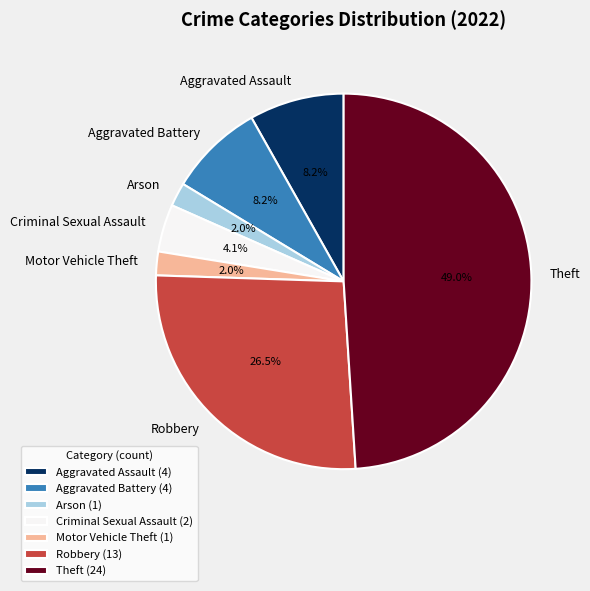

Which category has the biggest portion of the pie?

Theft